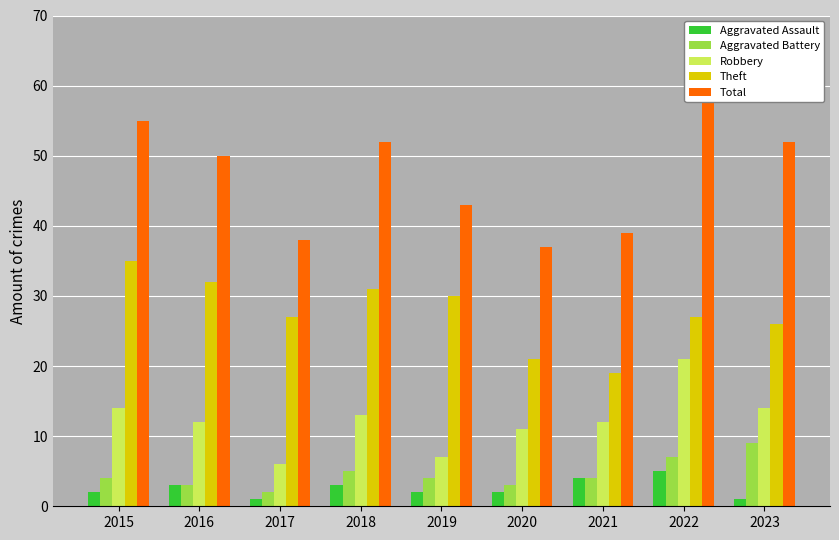

Does the chart contain any negative values?

No